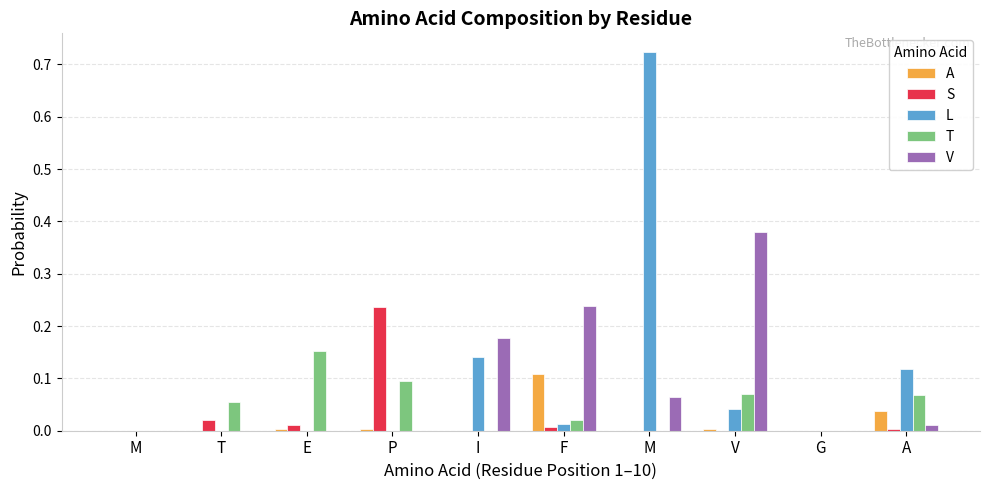

What are all the series names shown in the legend?

A, S, L, T, V